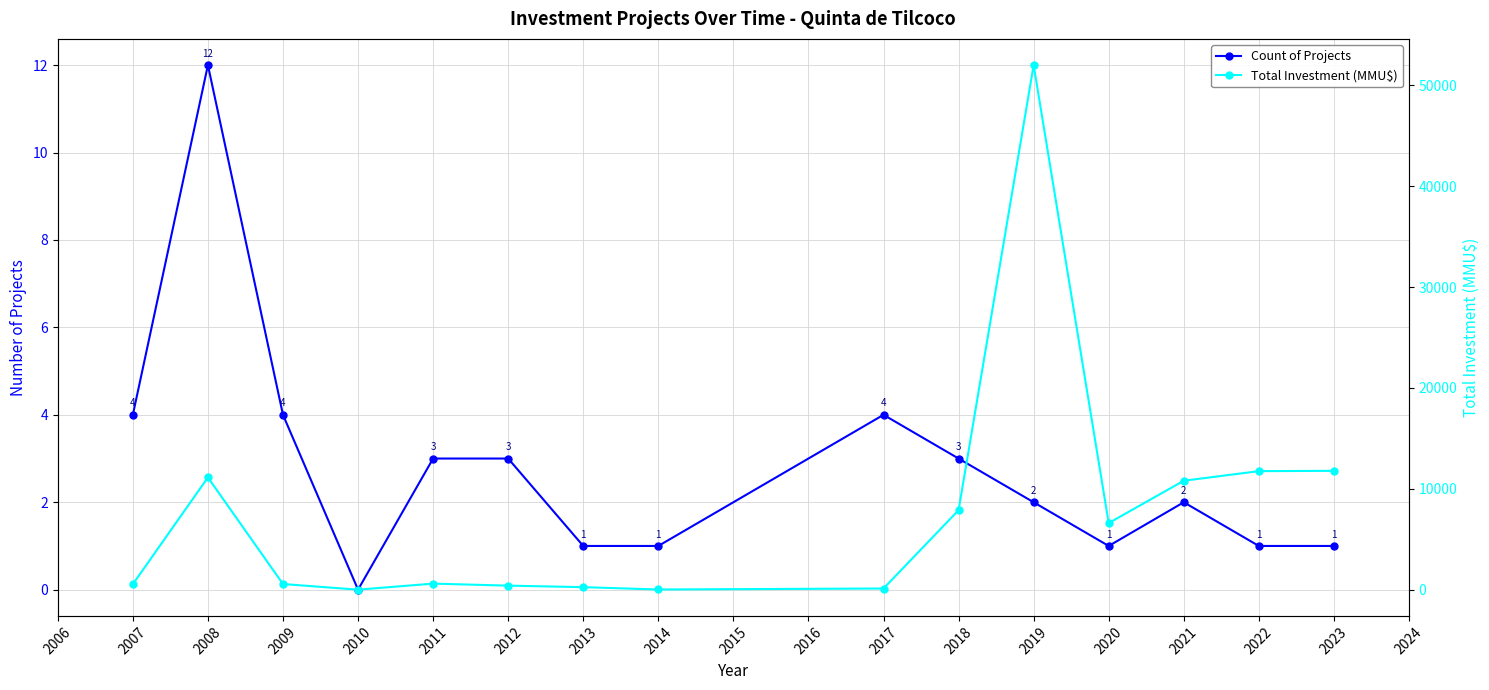

Is the value of Count of Projects at 2008 greater than the value of Total Investment (MMU$) at 2022?

No